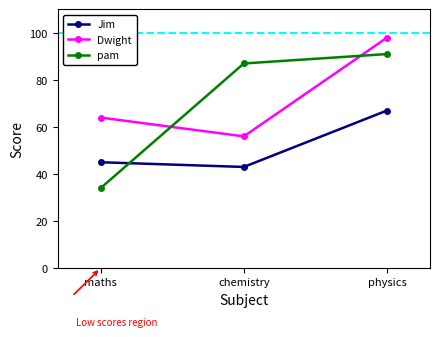

Which series has the largest total across all categories?

Dwight